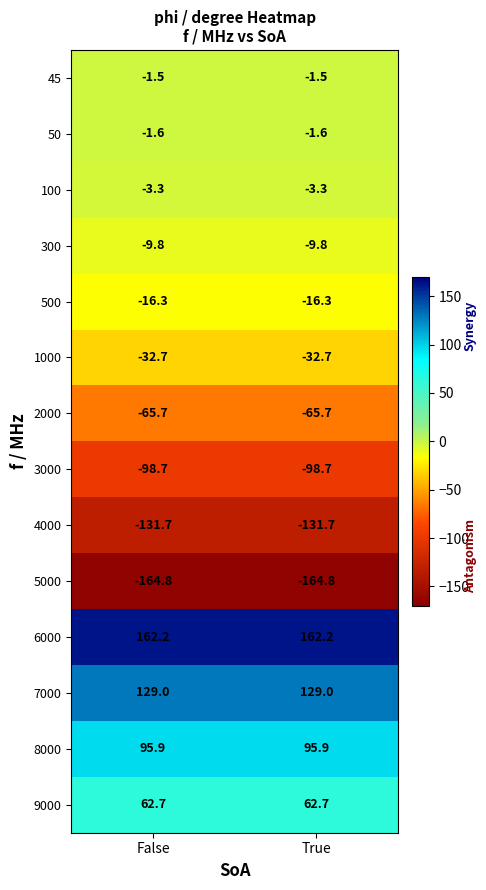

What is the total value across all series at True?

-76.3